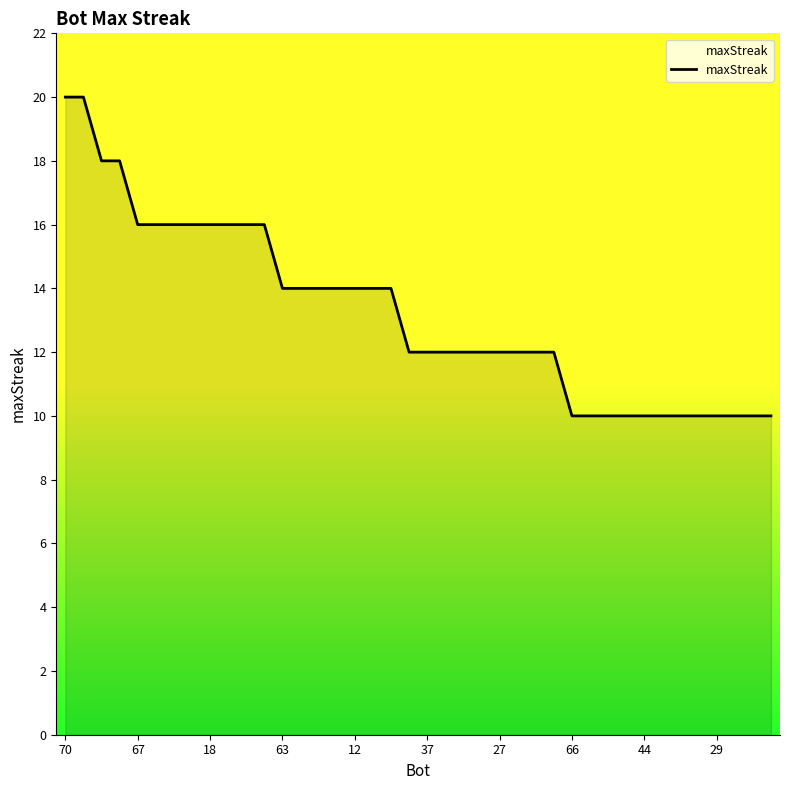

Reading left to right, extract all data points from this chart.

20	20	18	18	16	16	16	16	16	16	16	16	14	14	14	14	14	14	14	12	12	12	12	12	12	12	12	12	10	10	10	10	10	10	10	10	10	10	10	10